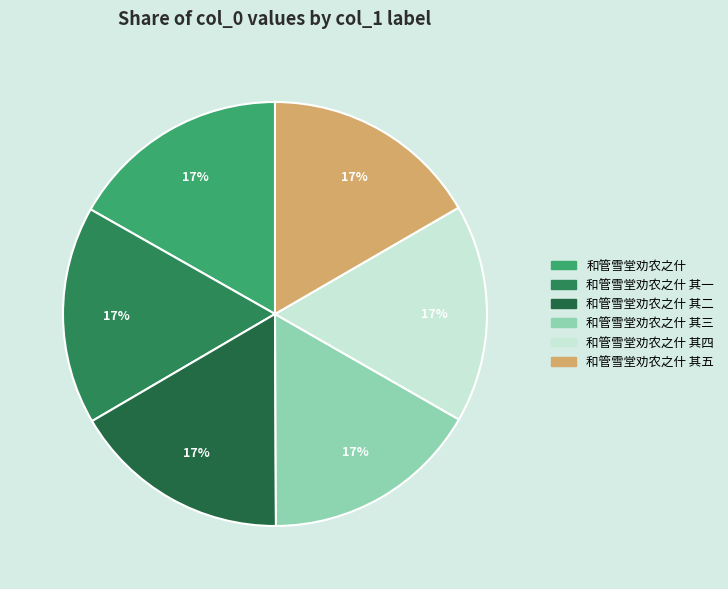

How many slices are in this pie chart?

6